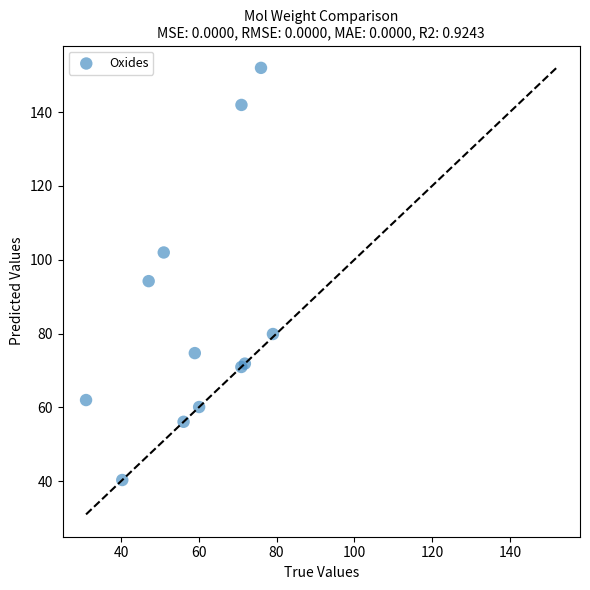

What Y value in the scatter plot is closest to 96?

94.2